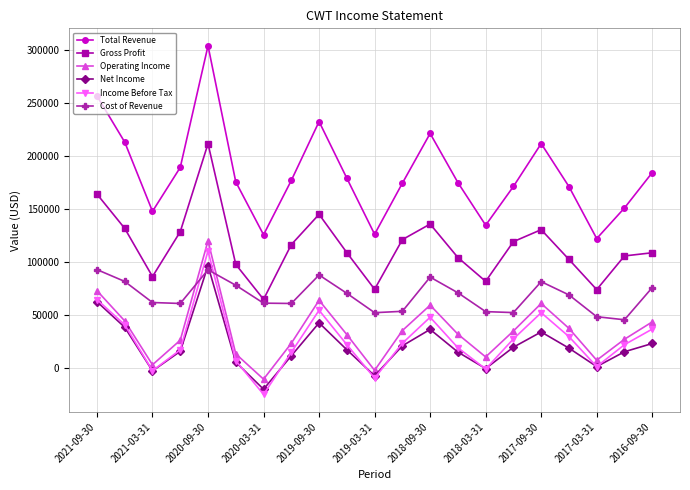

How many interior local peaks does the Net Income series have?

4